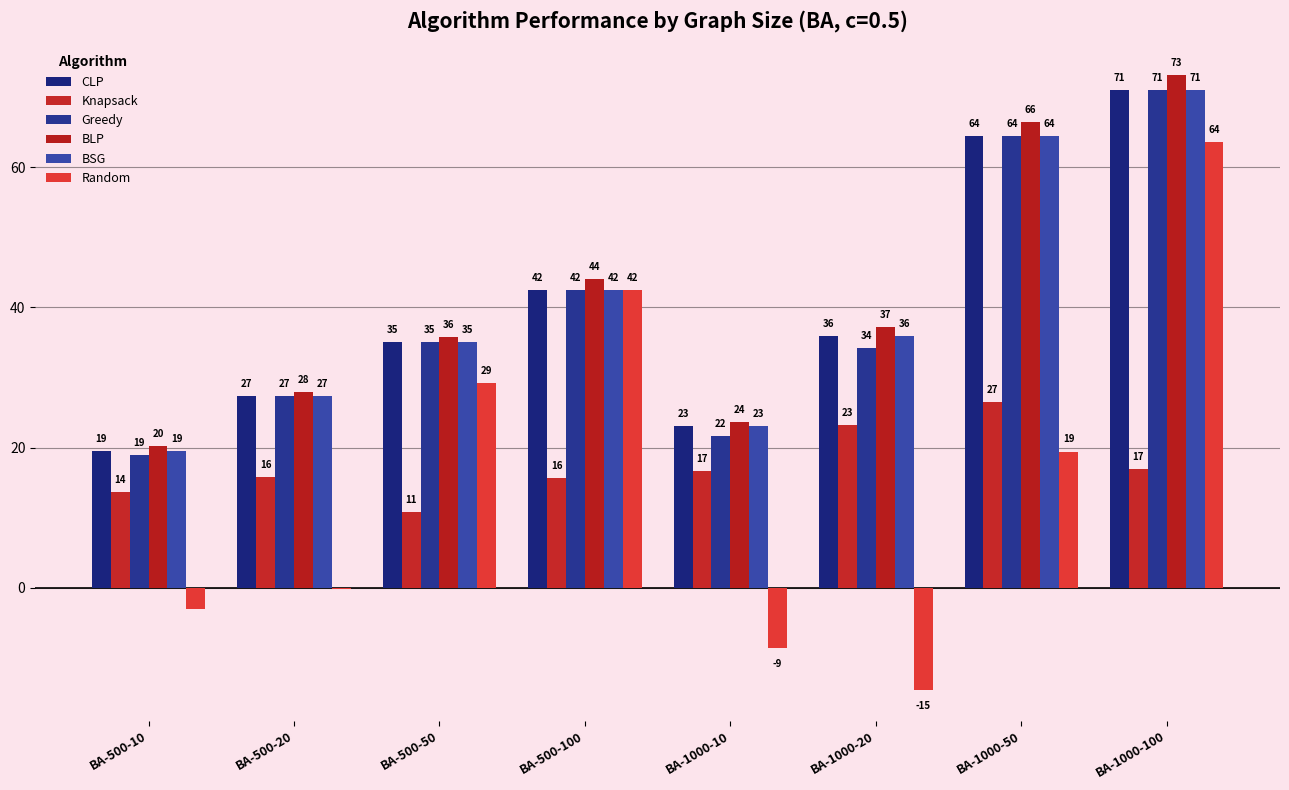

What is the difference between the maximum and minimum values in the BLP series?

53.0